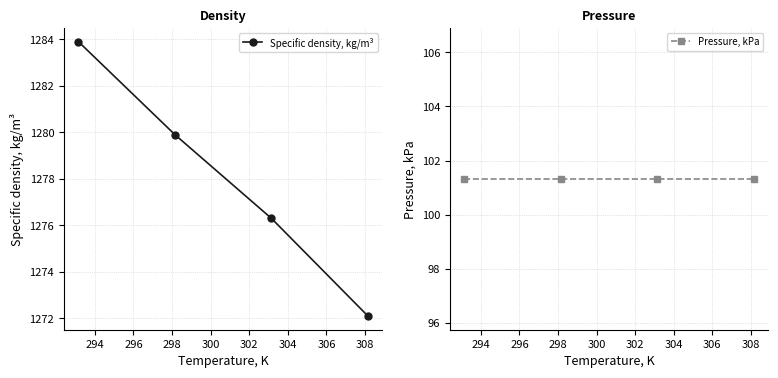

Which series has the largest range (max minus min)?

Specific density, kg/m³